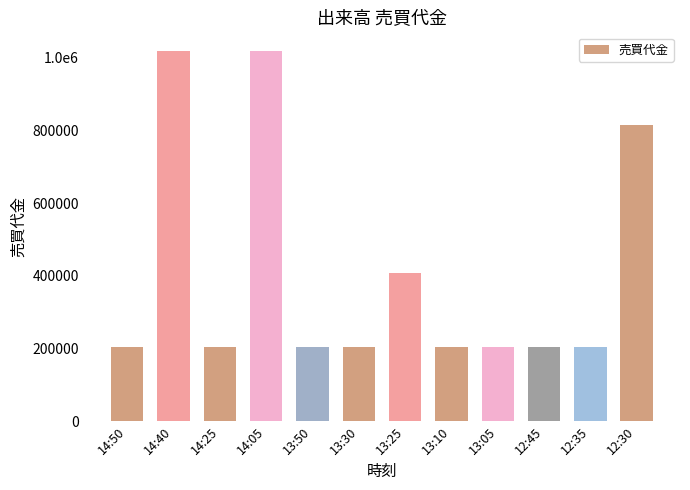

At which label does the data first exceed 203900?

14:40